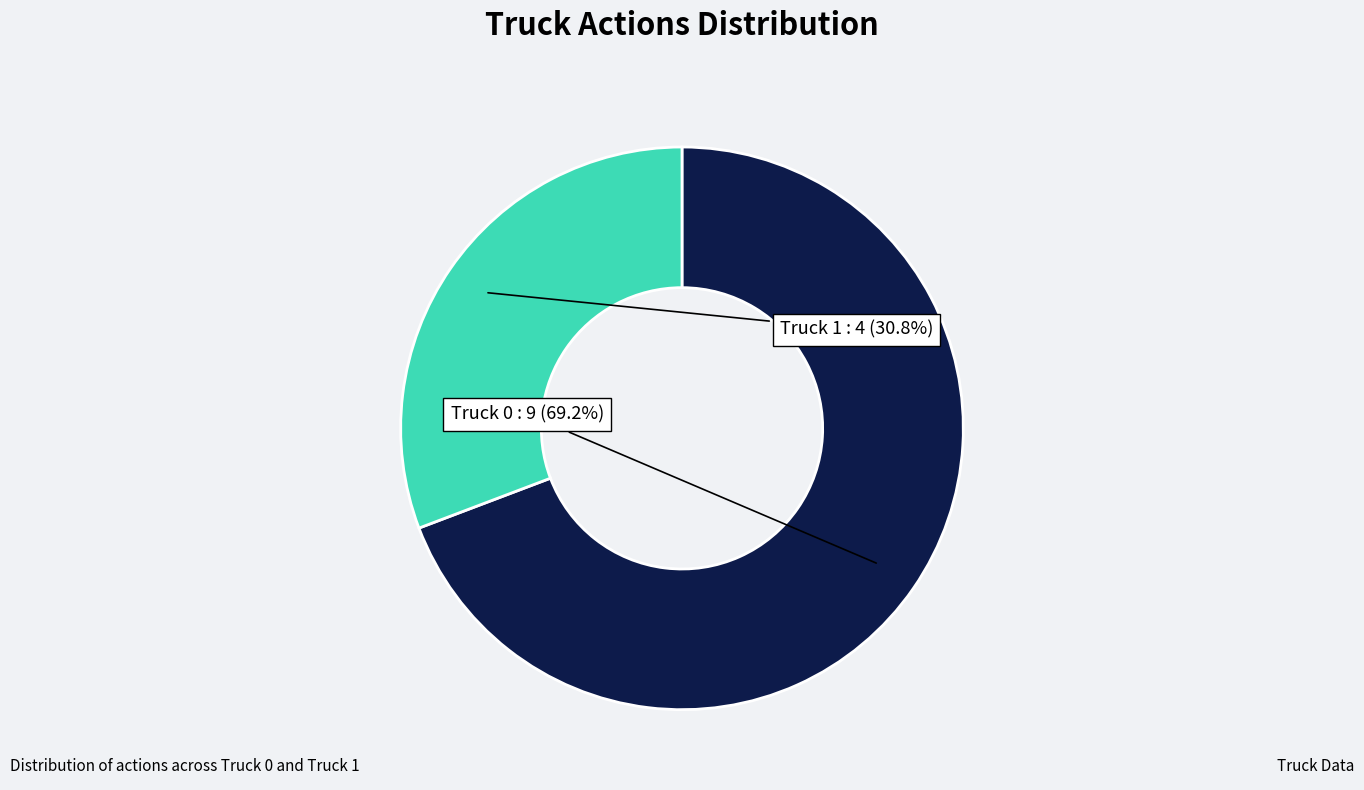

To the nearest percent, what portion does Truck 1 represent?

31%